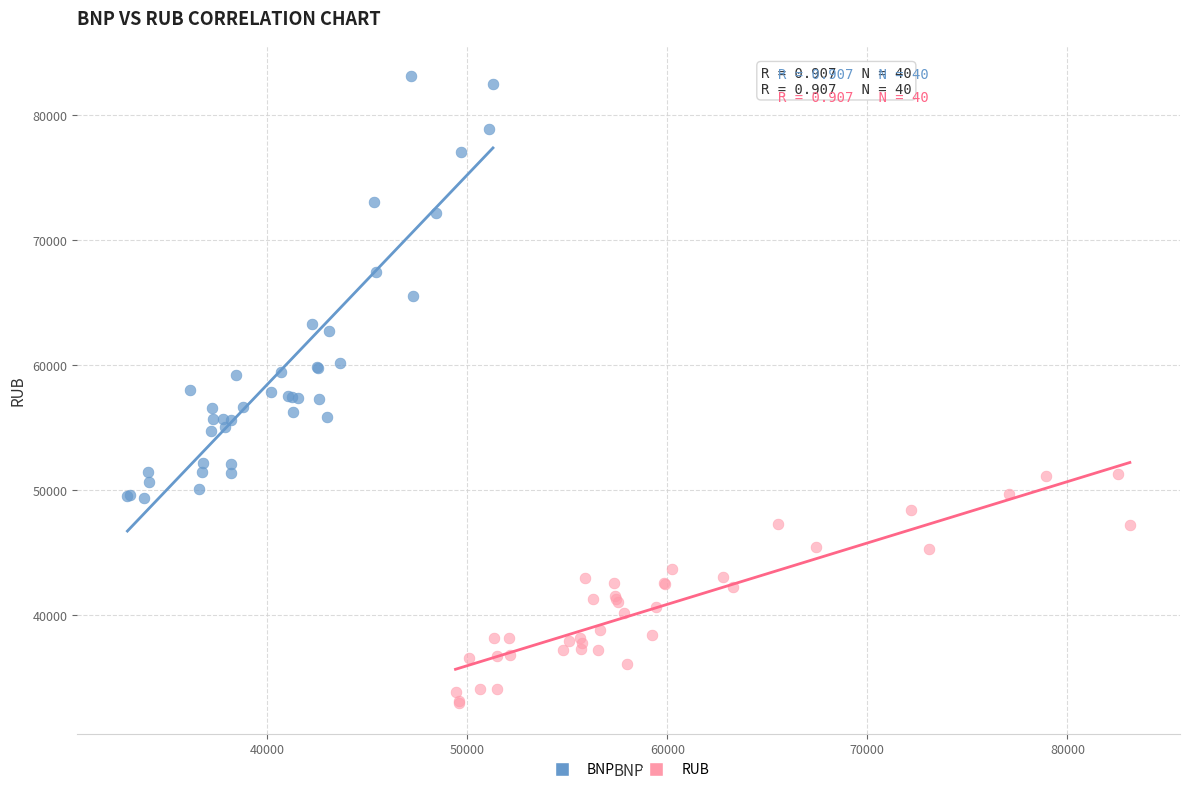

What are all the series names shown in the legend?

BNP, RUB